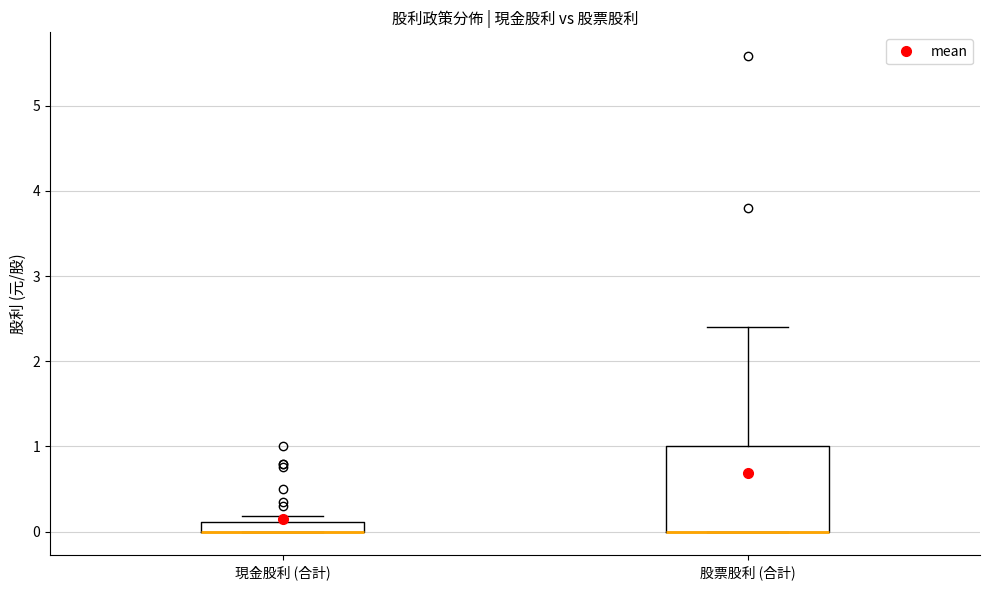

Which box is the tallest, from its lower edge to its upper edge?

股票股利 (合計)